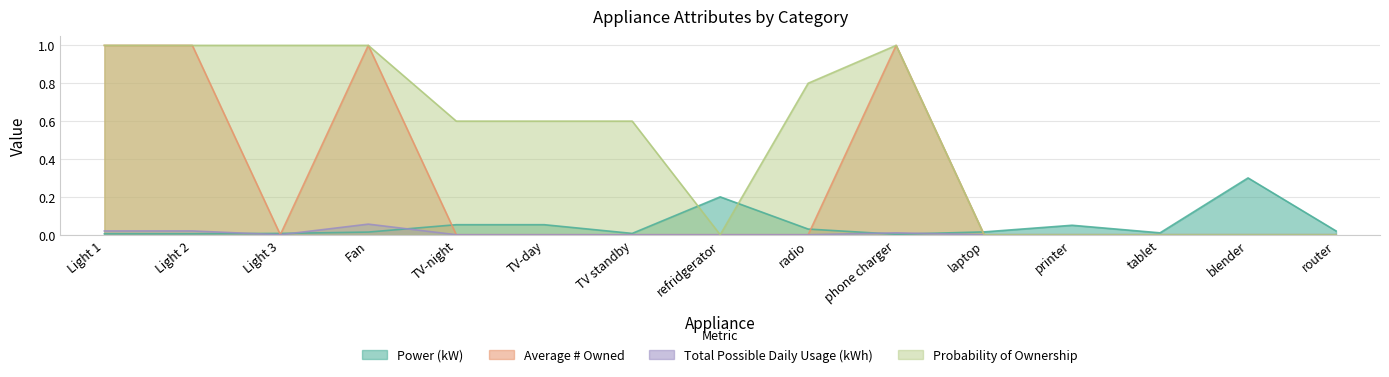

What is the highest value of the Probability of Ownership series?

1.0